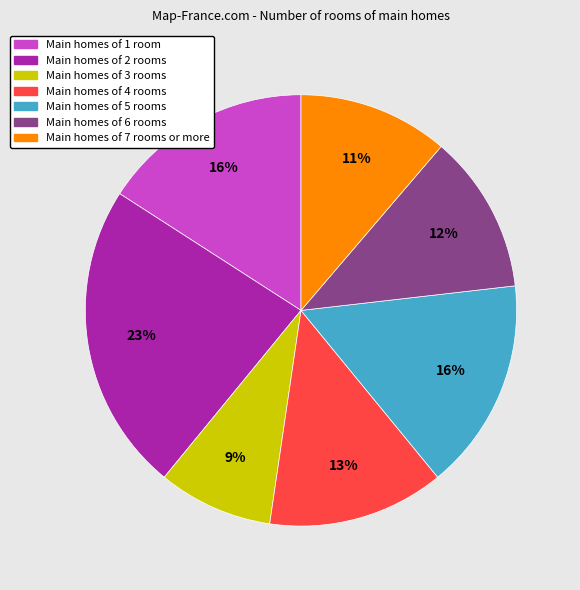

Does any single category account for the majority?

No